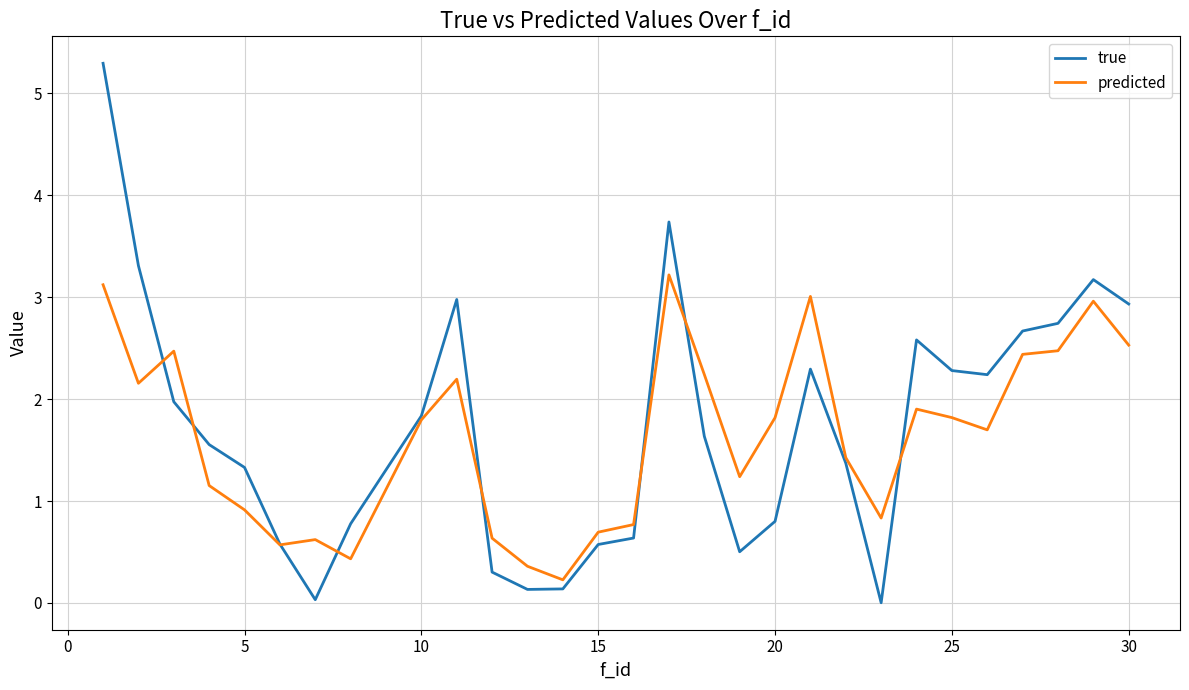

What are all the series names shown in the legend?

true, predicted